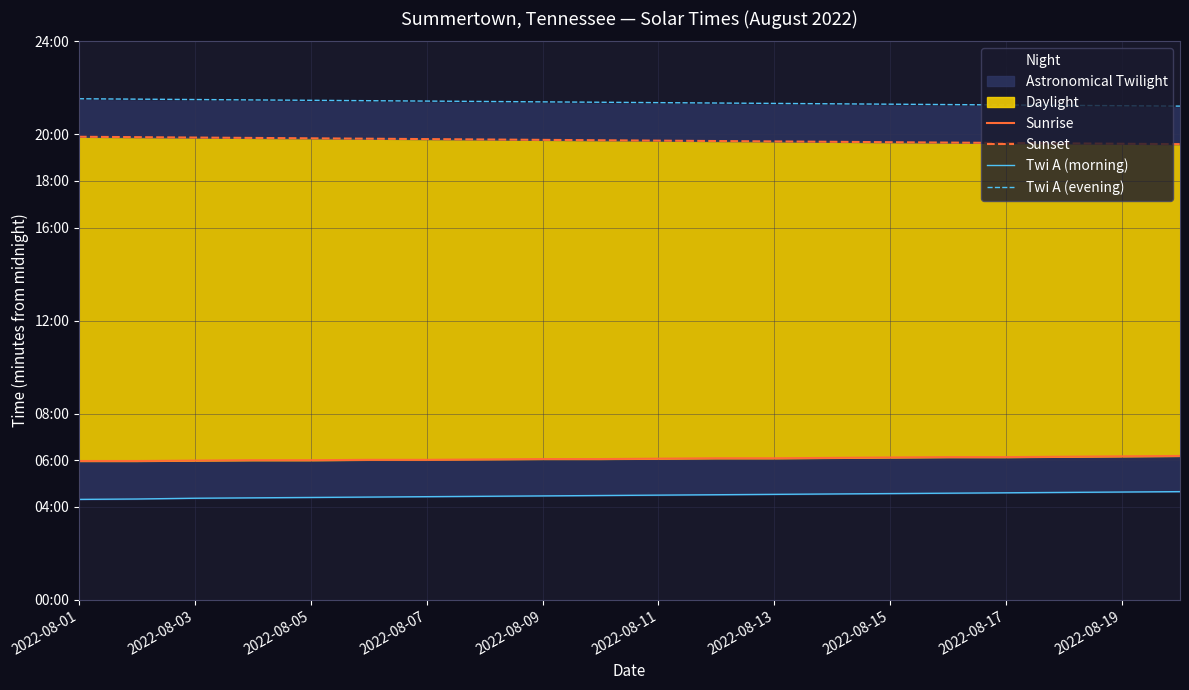

What is the label of the 16th point from the left?

15